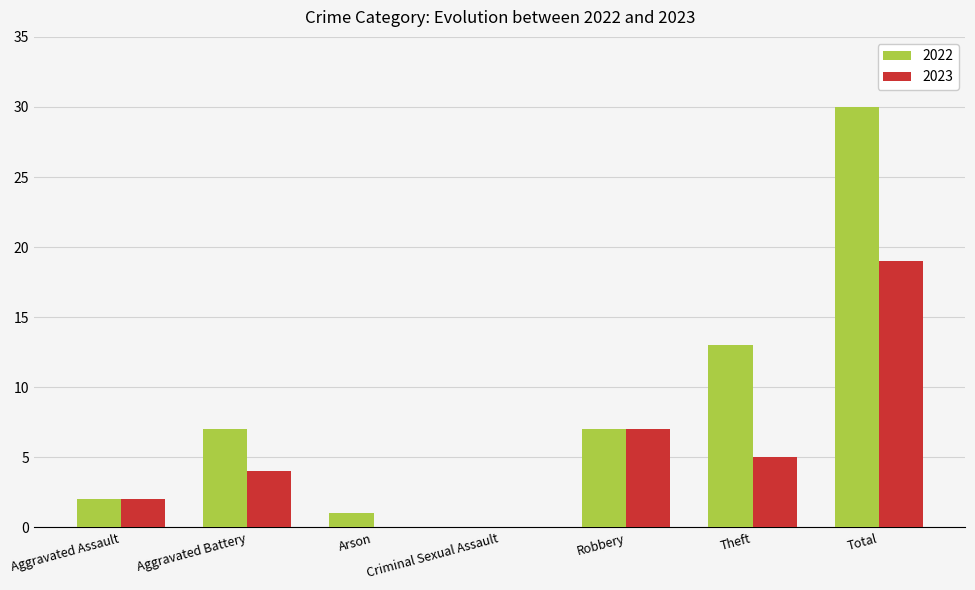

At which label is 2023 closest to 9?

Robbery